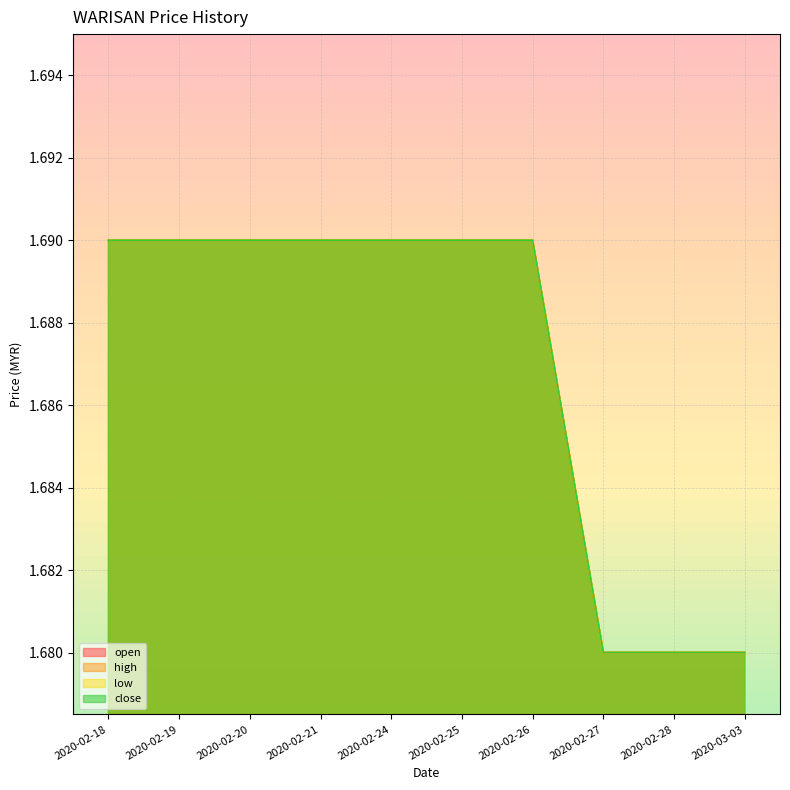

What is the label of the 7th point from the left?

2020-02-26